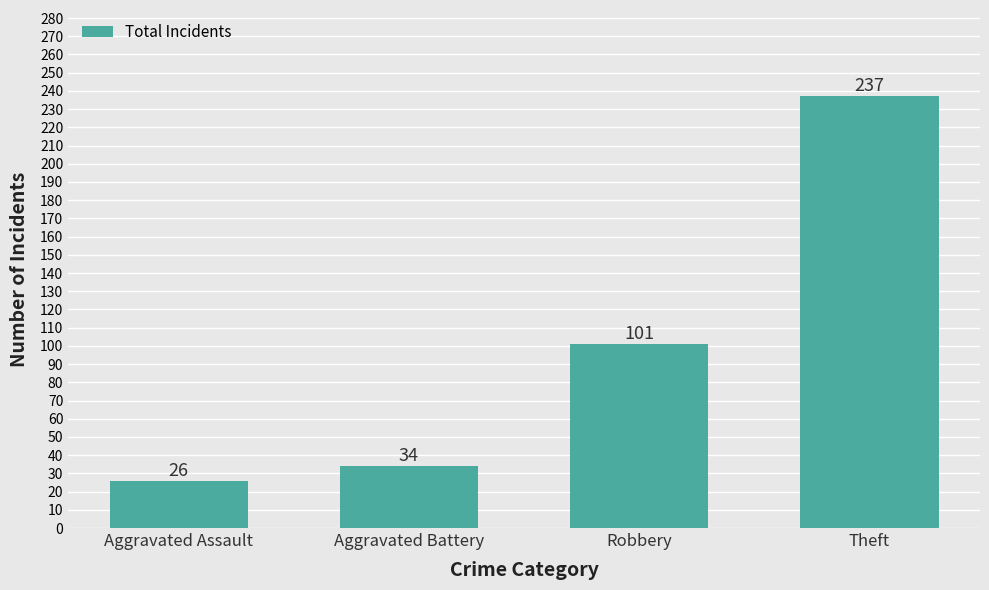

Rank the categories by value from highest to lowest.

Theft, Robbery, Aggravated Battery, Aggravated Assault